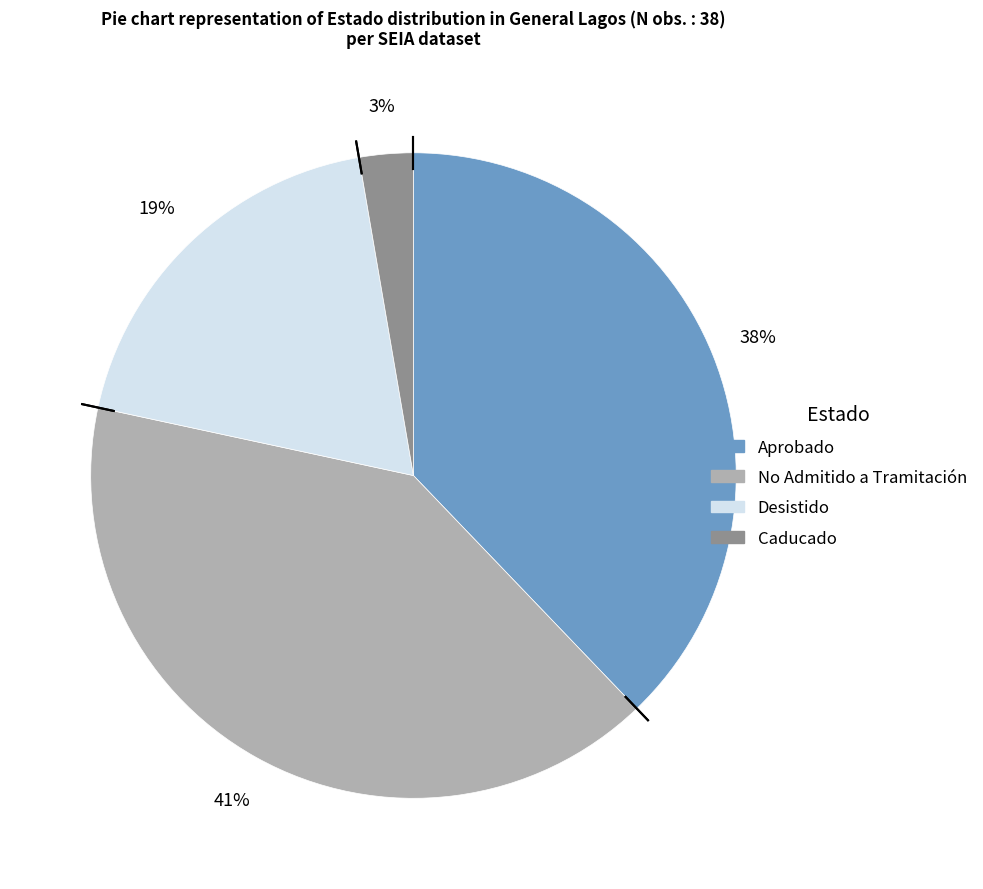

How many segments does this pie chart have?

4